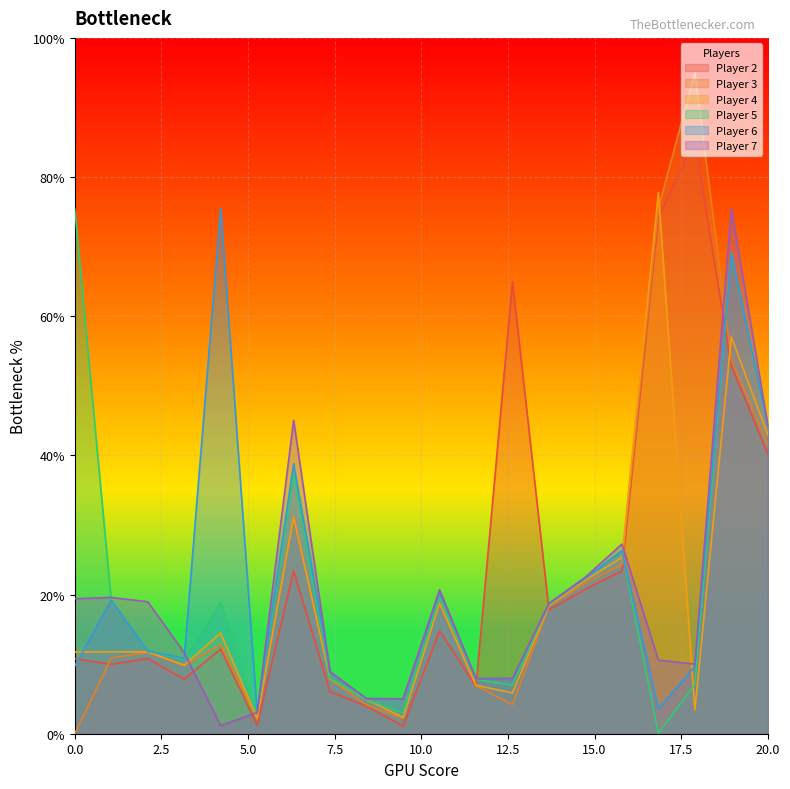

Which series has the widest spread of values?

Player 3